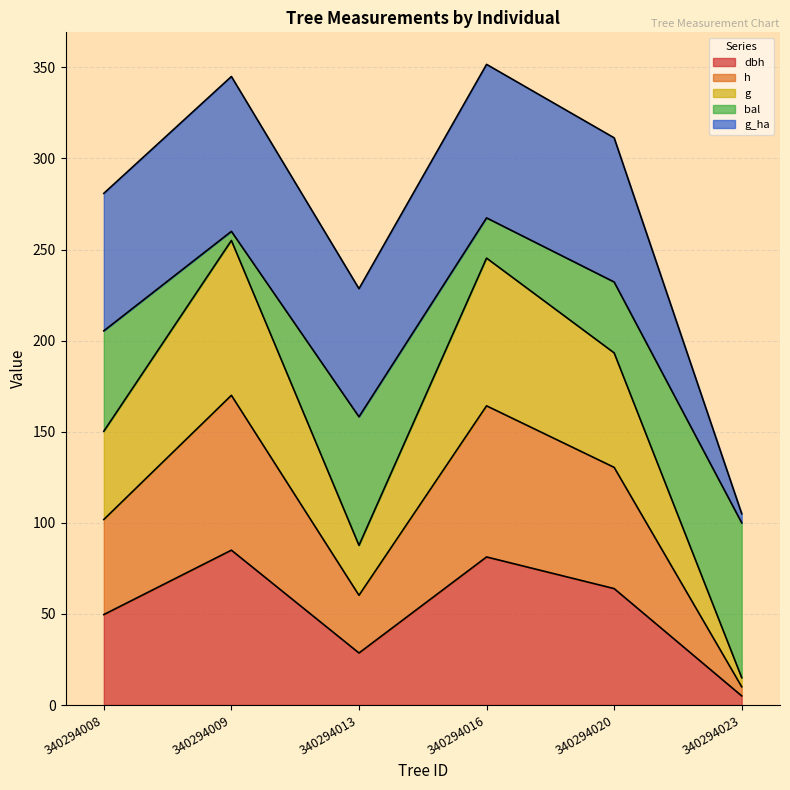

True or false: h and g intersect in this chart.

False